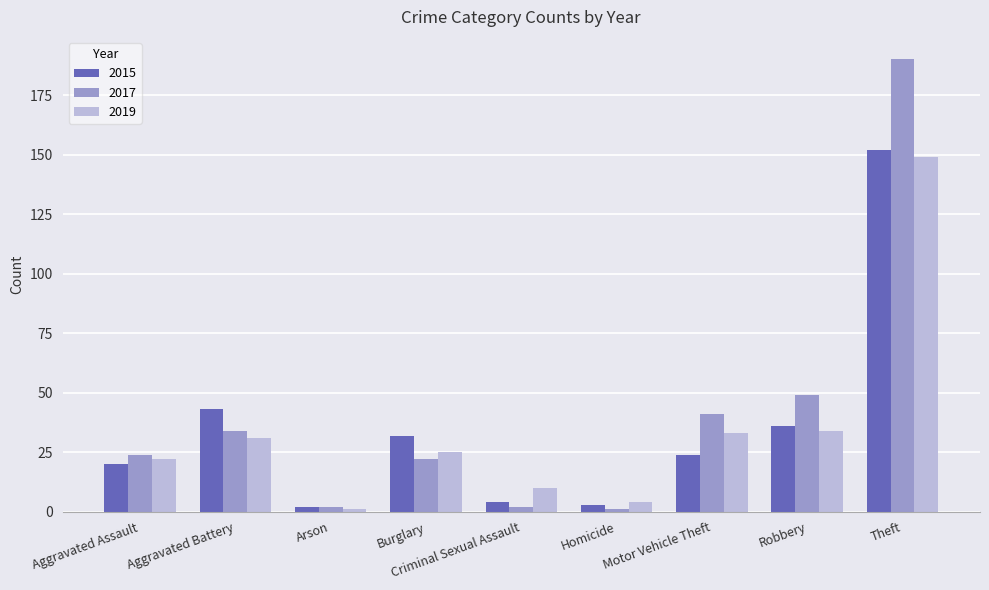

What are all the series names shown in the legend?

2015, 2017, 2019